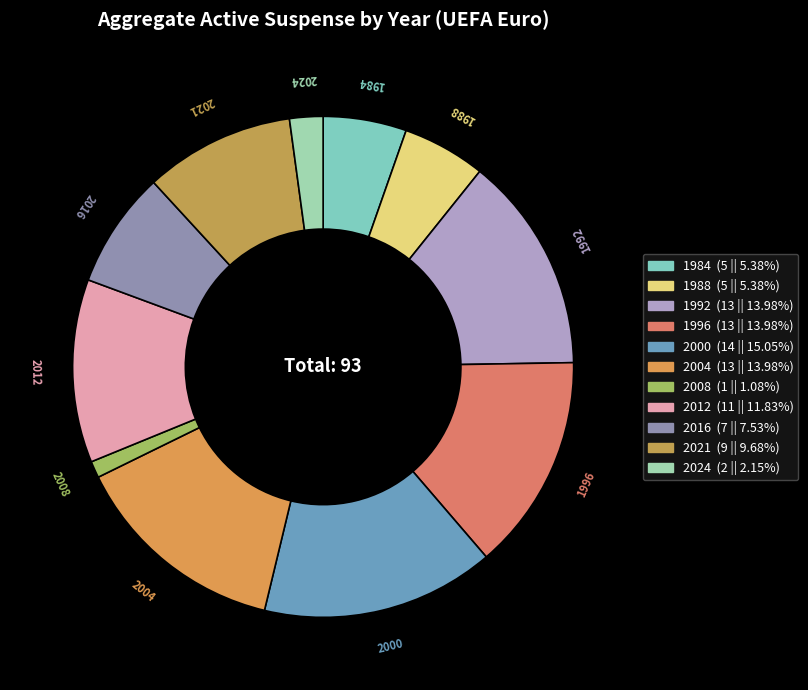

Is there any slice that represents more than half of the pie?

No